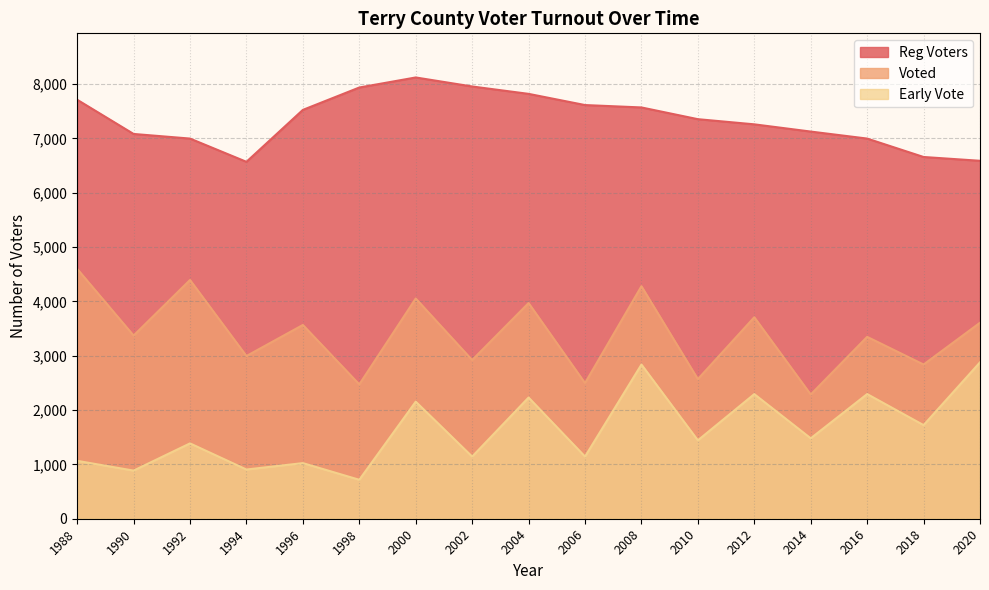

Is the value of Early Vote at 2014 greater than the value of Reg Voters at 2018?

No